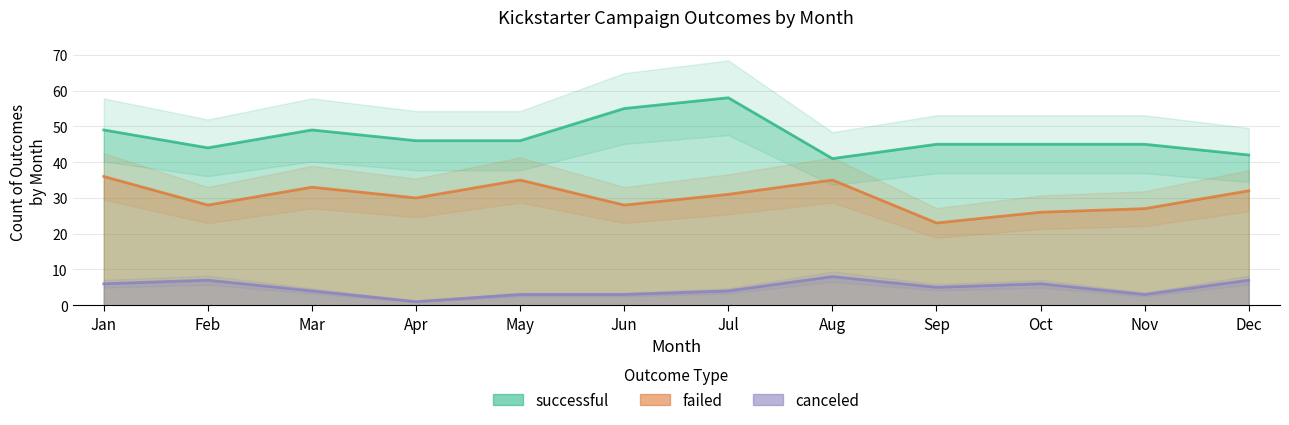

At how many categories does at least one series exceed 9?

12